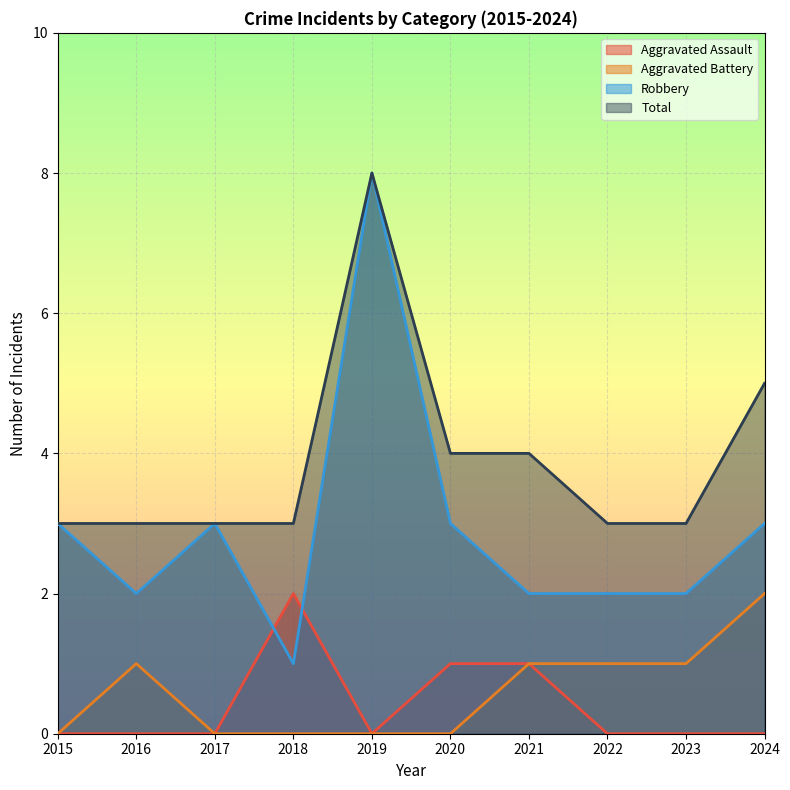

How many categories are shown in the chart?

10